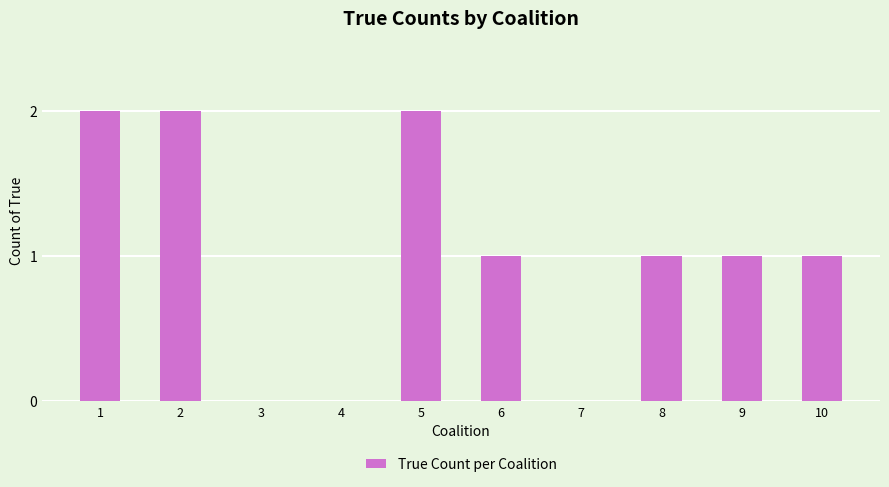

Reading left to right, extract all data points from this chart.

2	2	0	0	2	1	0	1	1	1